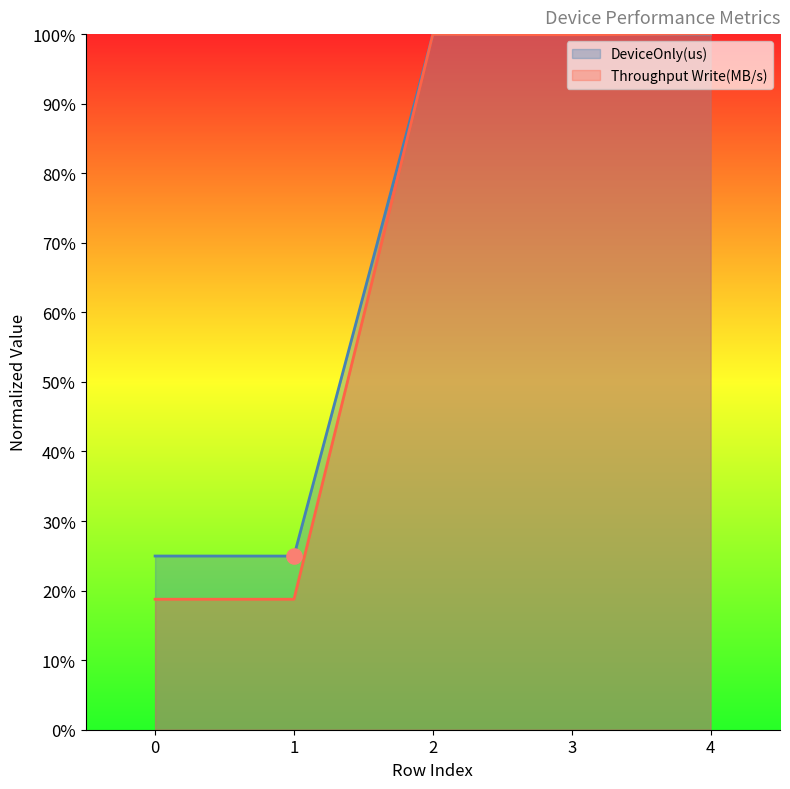

At how many categories does at least one series exceed 0?

5